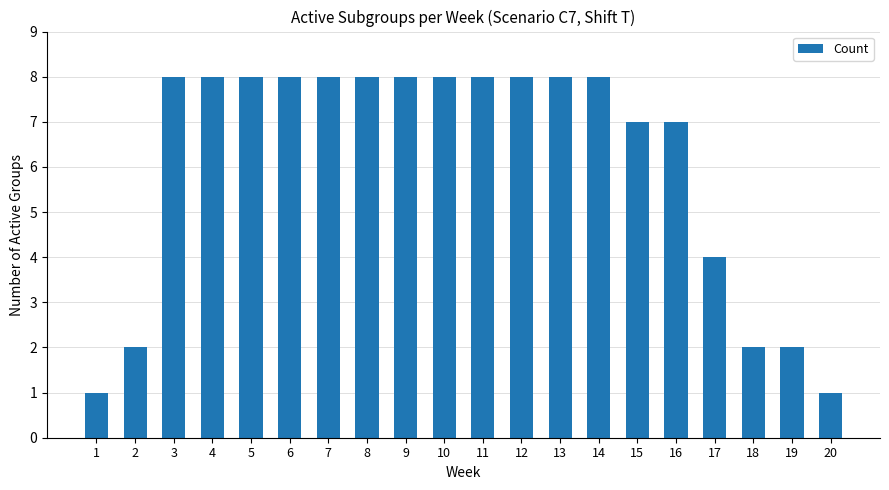

Approximately how many times larger is the value at 10 compared to 5?

1.0